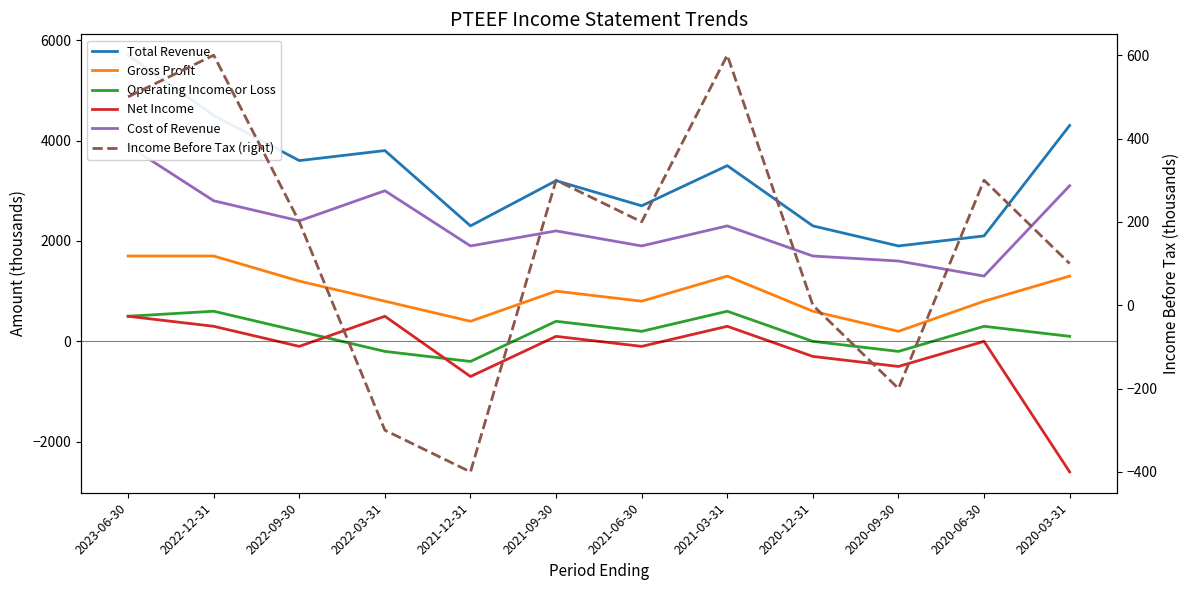

The value of Income Before Tax (right) at 2020-06-30 is 61. True or false?

False